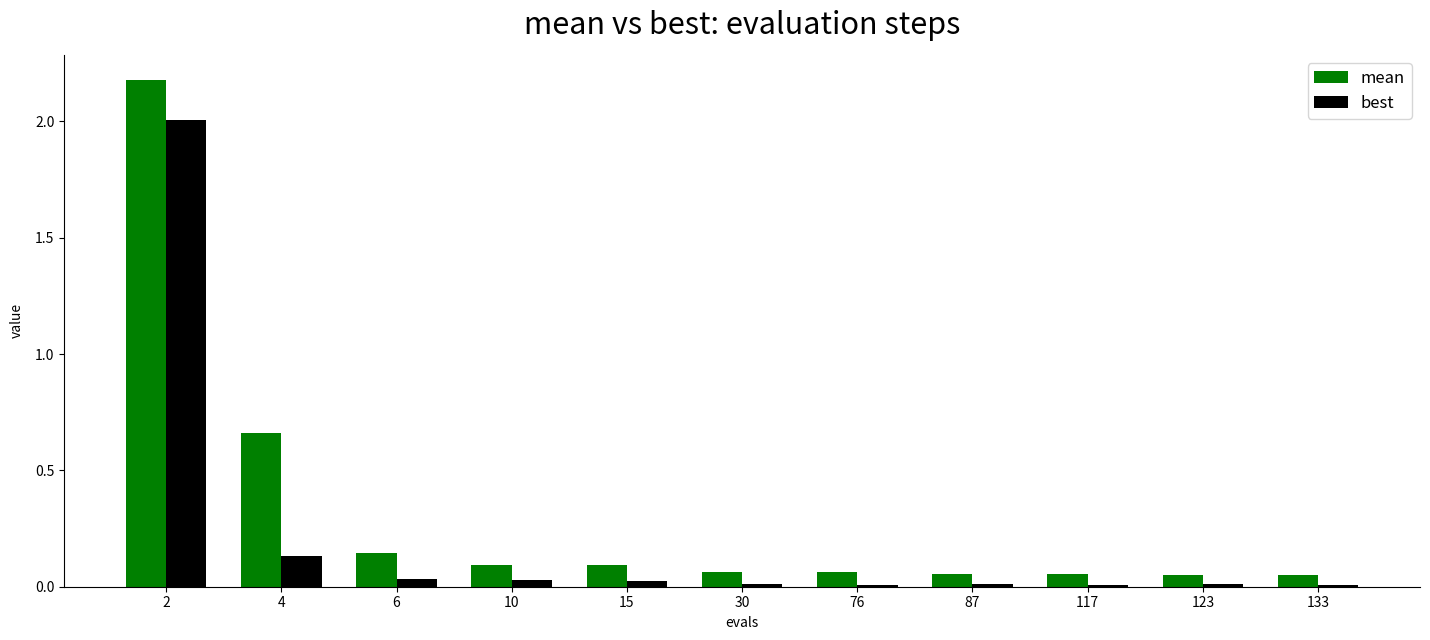

What is the greatest value displayed?

2.2